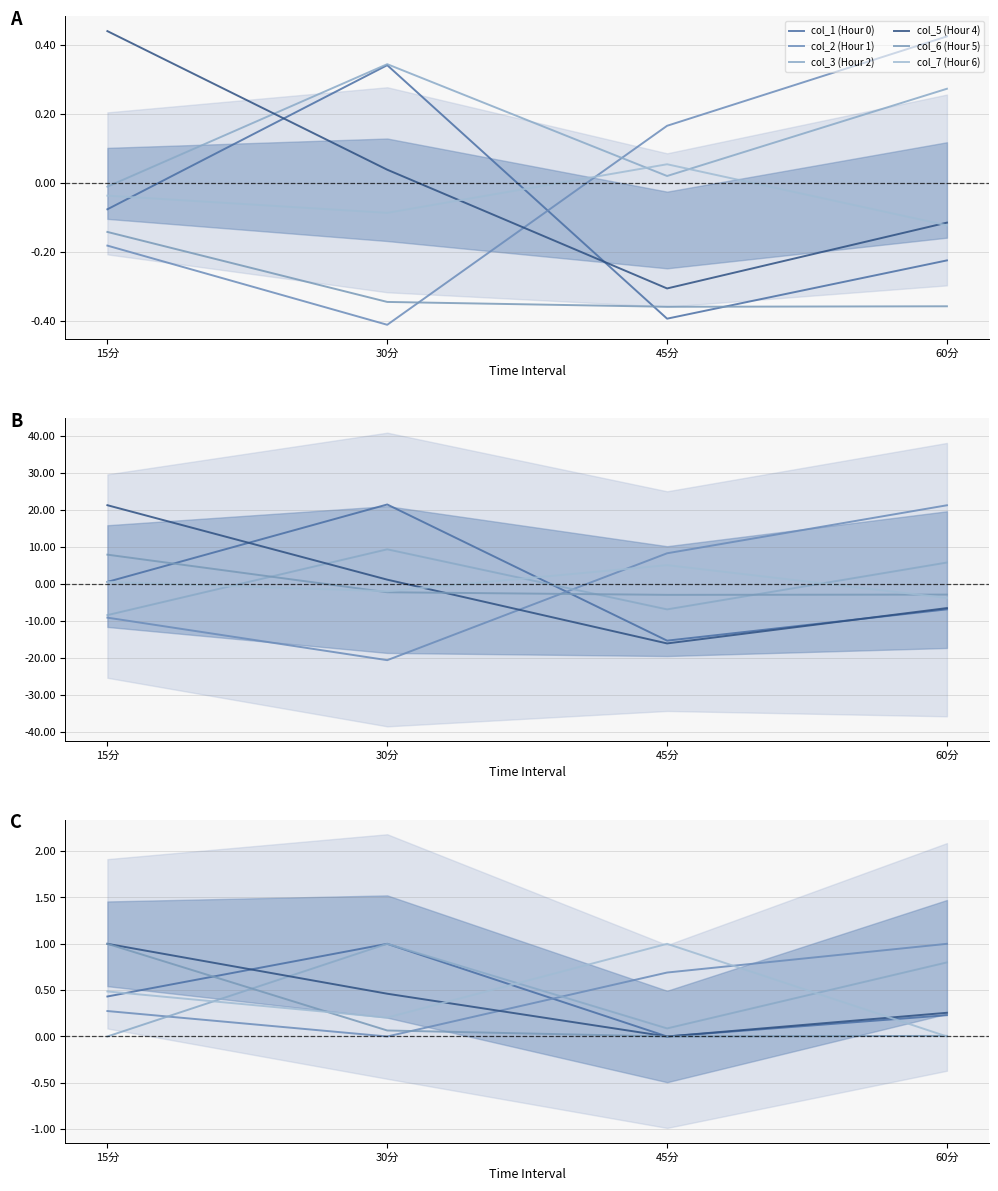

What value does the col_5 (Hour 4) series have at 15分?

1.0